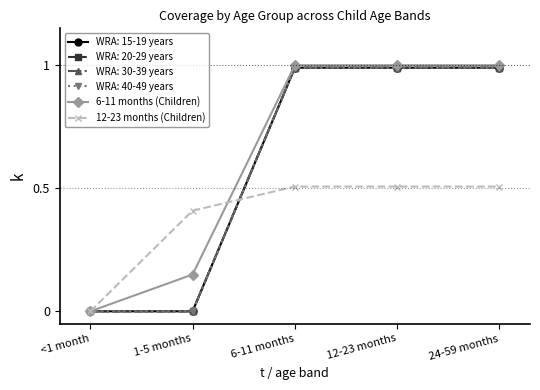

Is this an area chart (filled region under the line)?

No